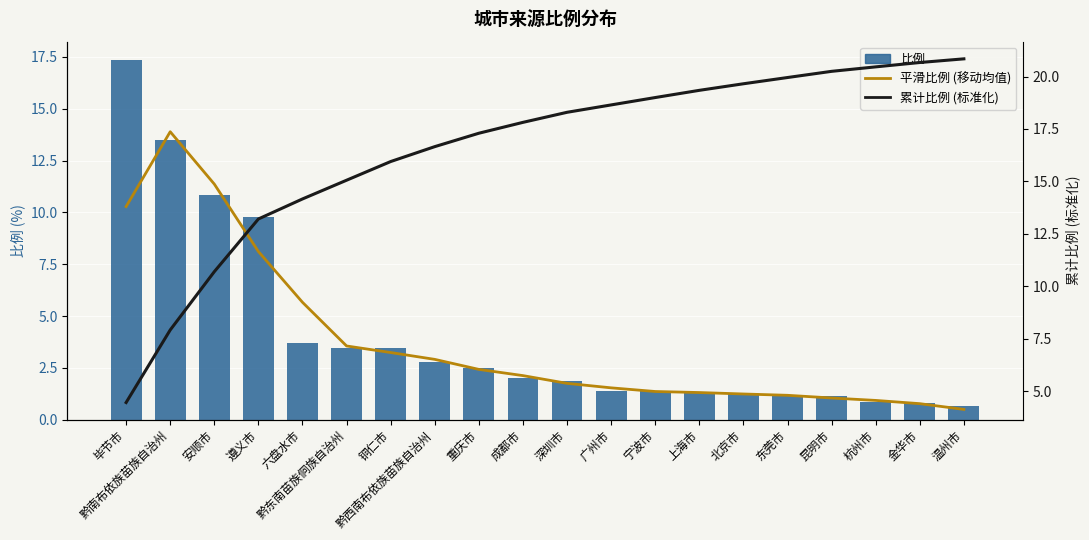

How many categories are shown in the chart?

20